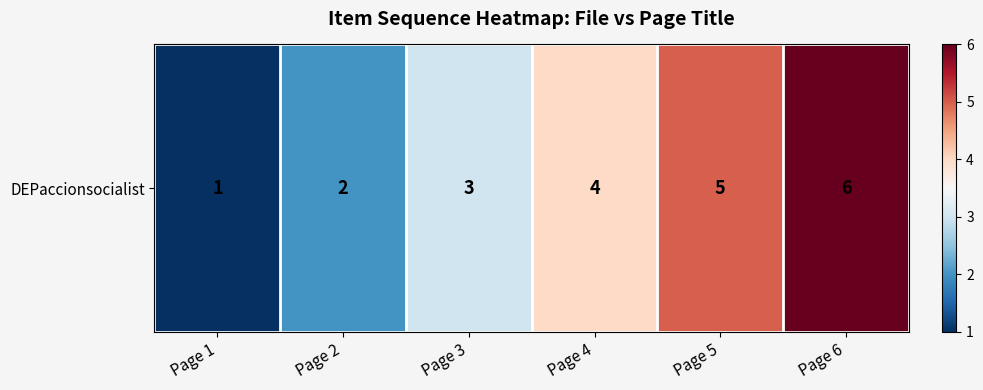

Reading right to left, transcribe all the data shown in this chart.

6	5	4	3	2	1